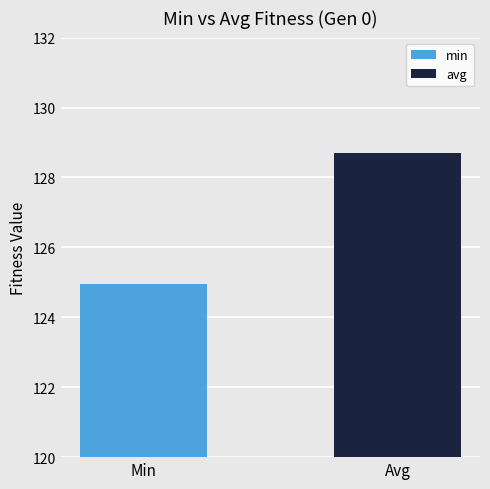

Does the chart contain any negative values?

No